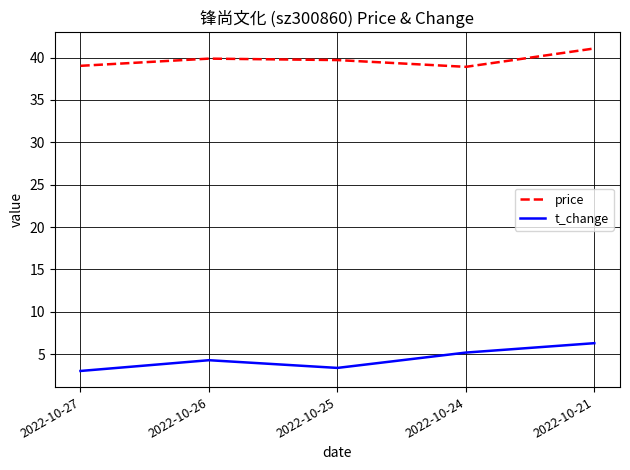

What is the spread (max minus min) of values at 2022-10-24?

33.7